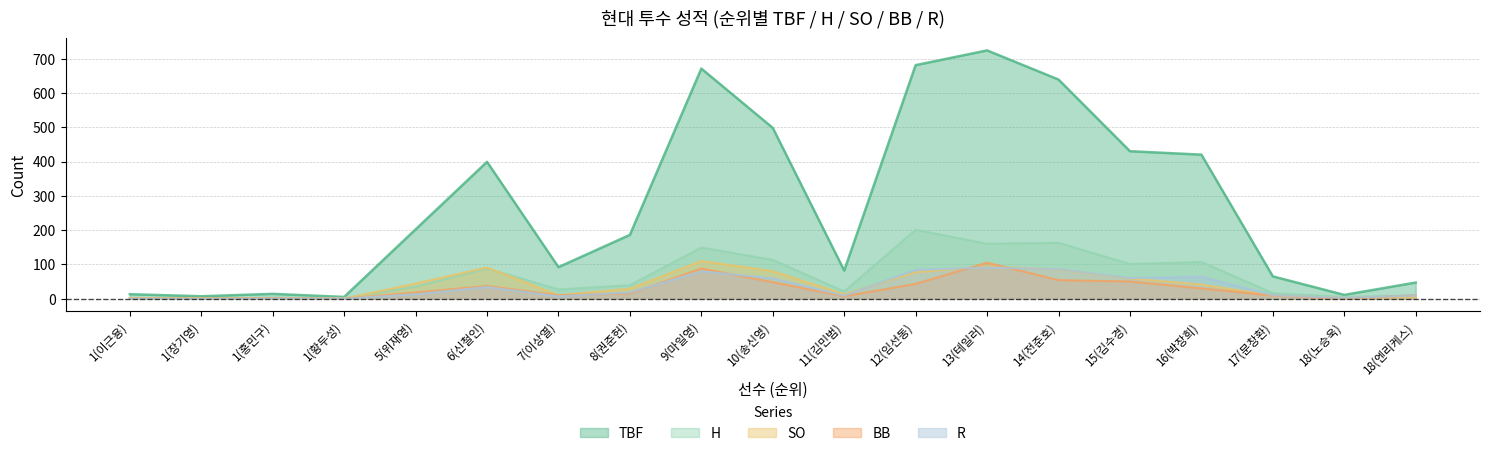

At which category is the sum across all series the highest?

13(테일러)